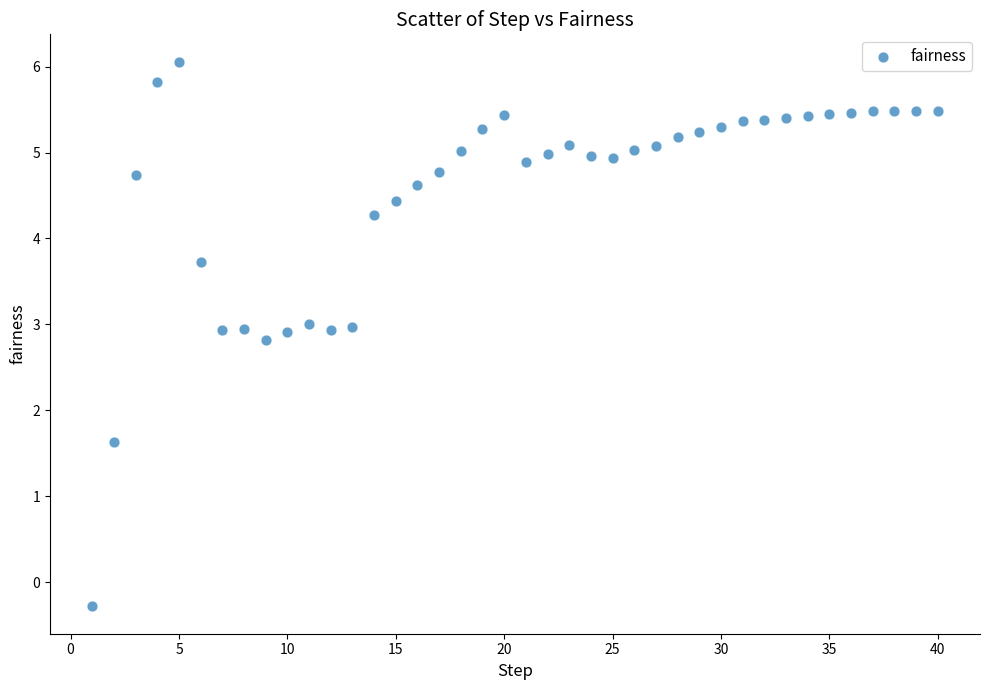

What is the range of Y values (max minus min)?

6.3